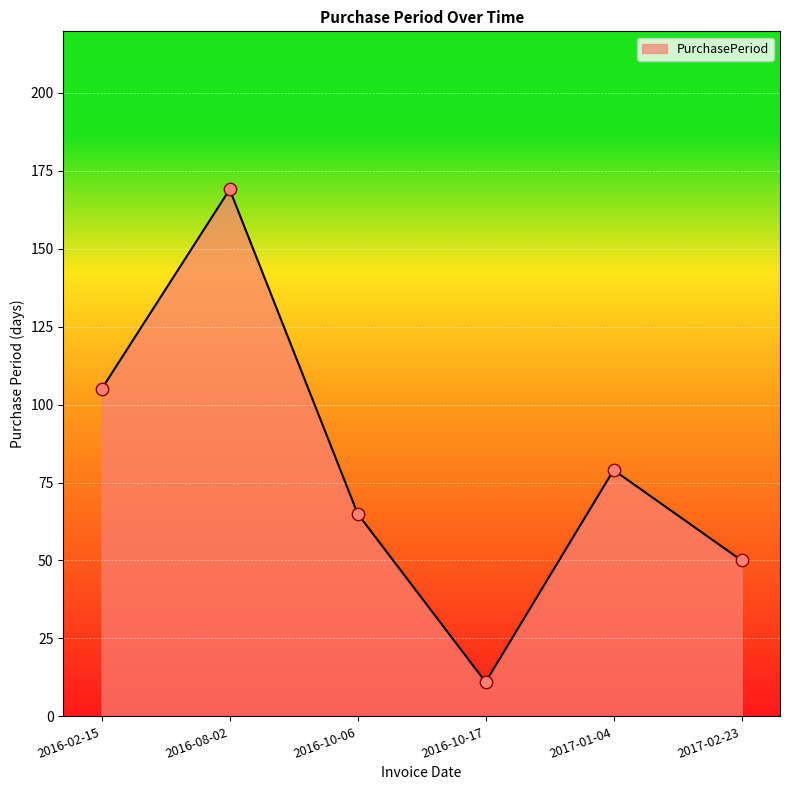

Which has a higher value, 2017-01-04 or 2016-10-06?

2017-01-04